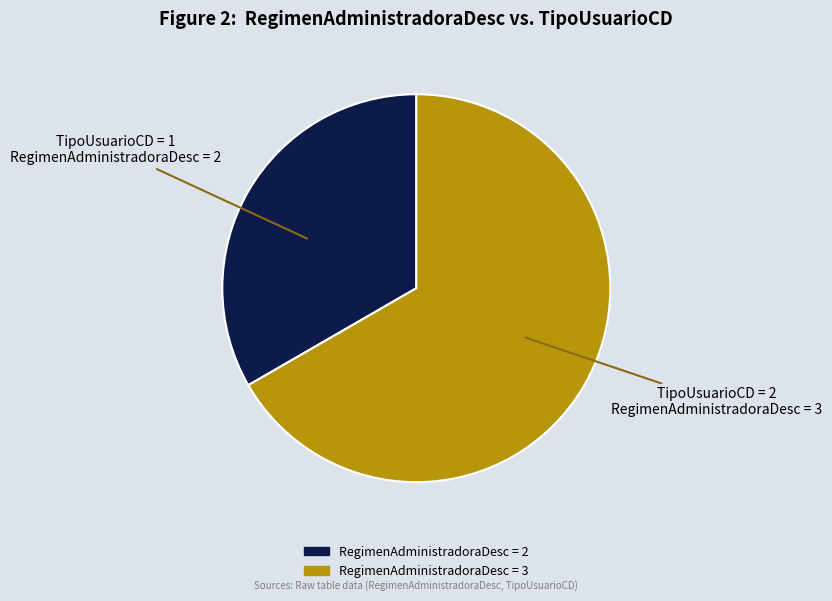

Does any single category account for the majority?

Yes